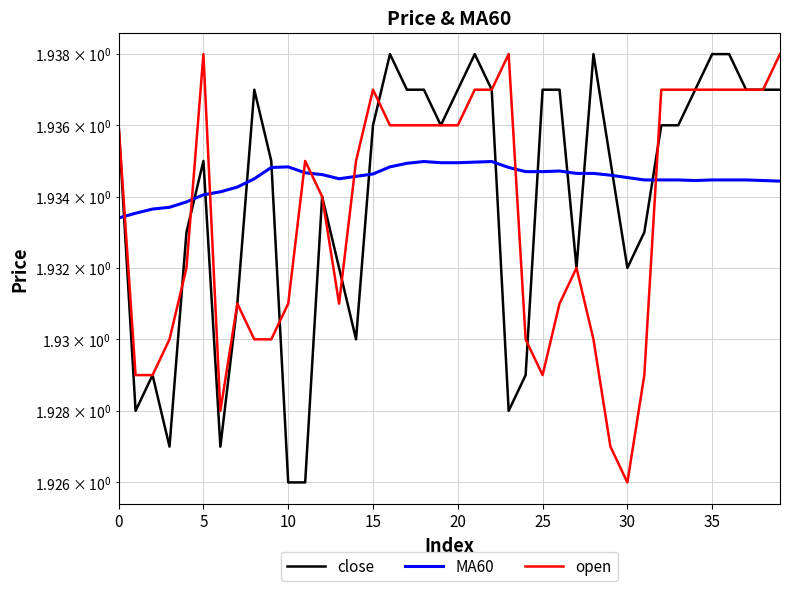

True or false: MA60 has a value of 1.9 at 19.

True